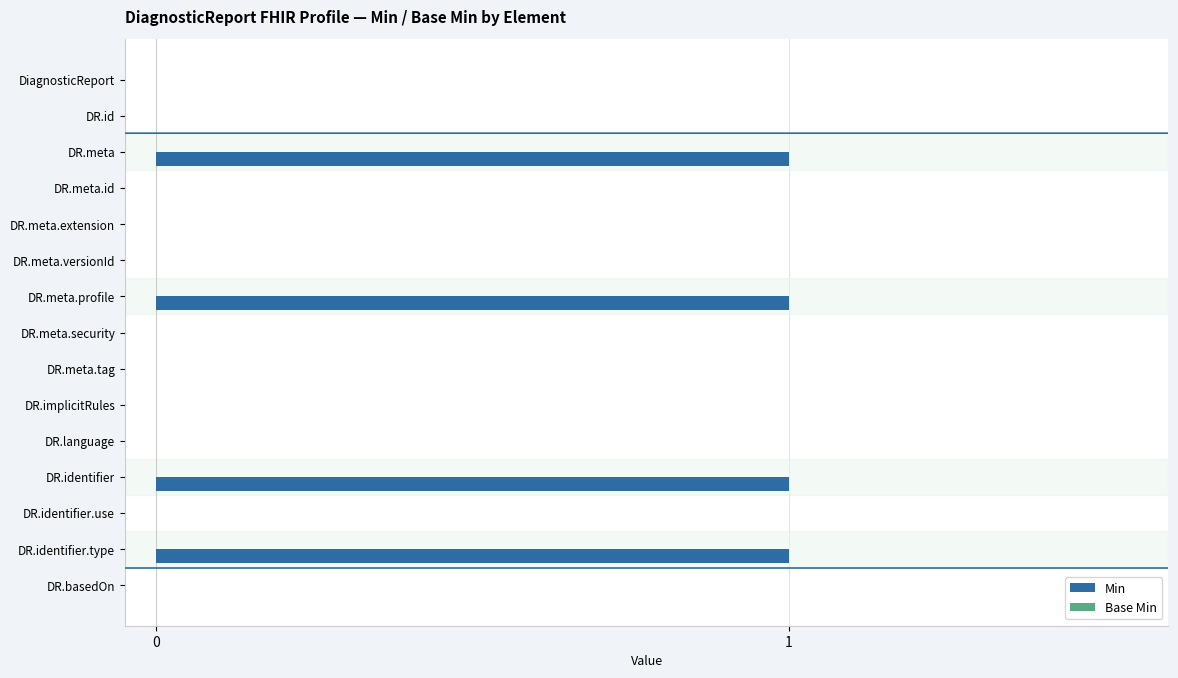

True or false: the data shows 2 at DR.meta.

False